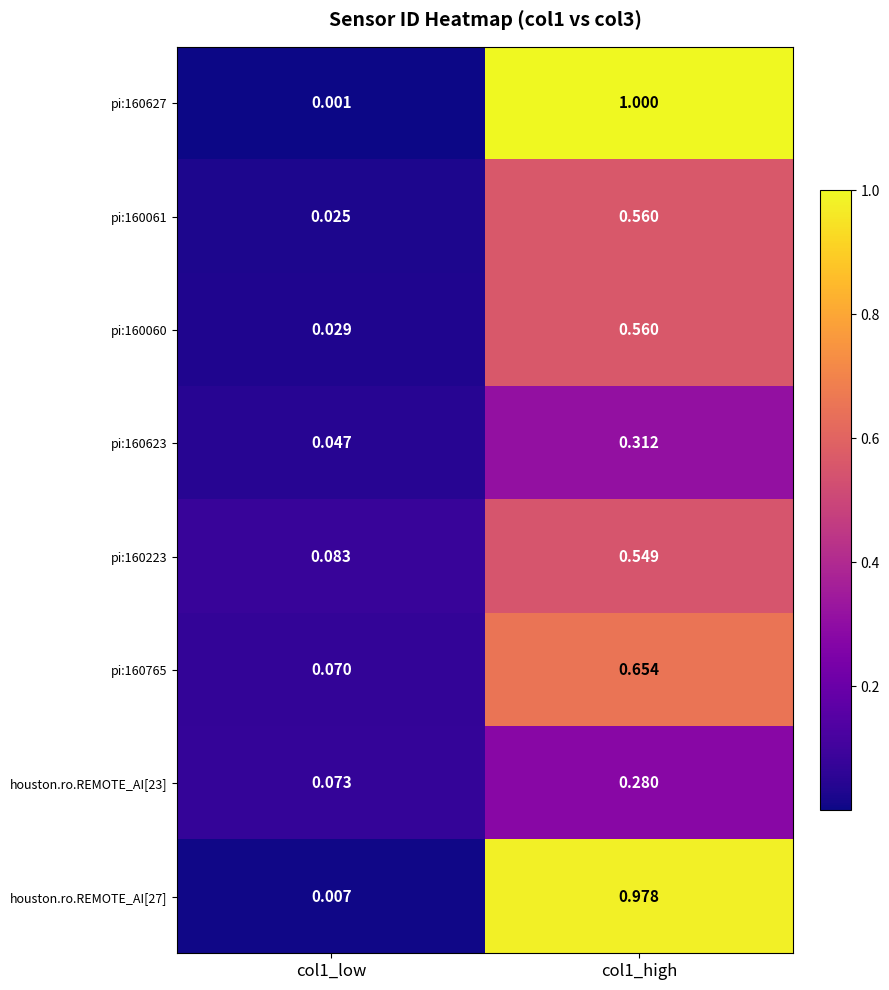

Is the value of houston.ro.REMOTE_AI[27] at col1_high greater than the value of pi:160061 at col1_high?

Yes